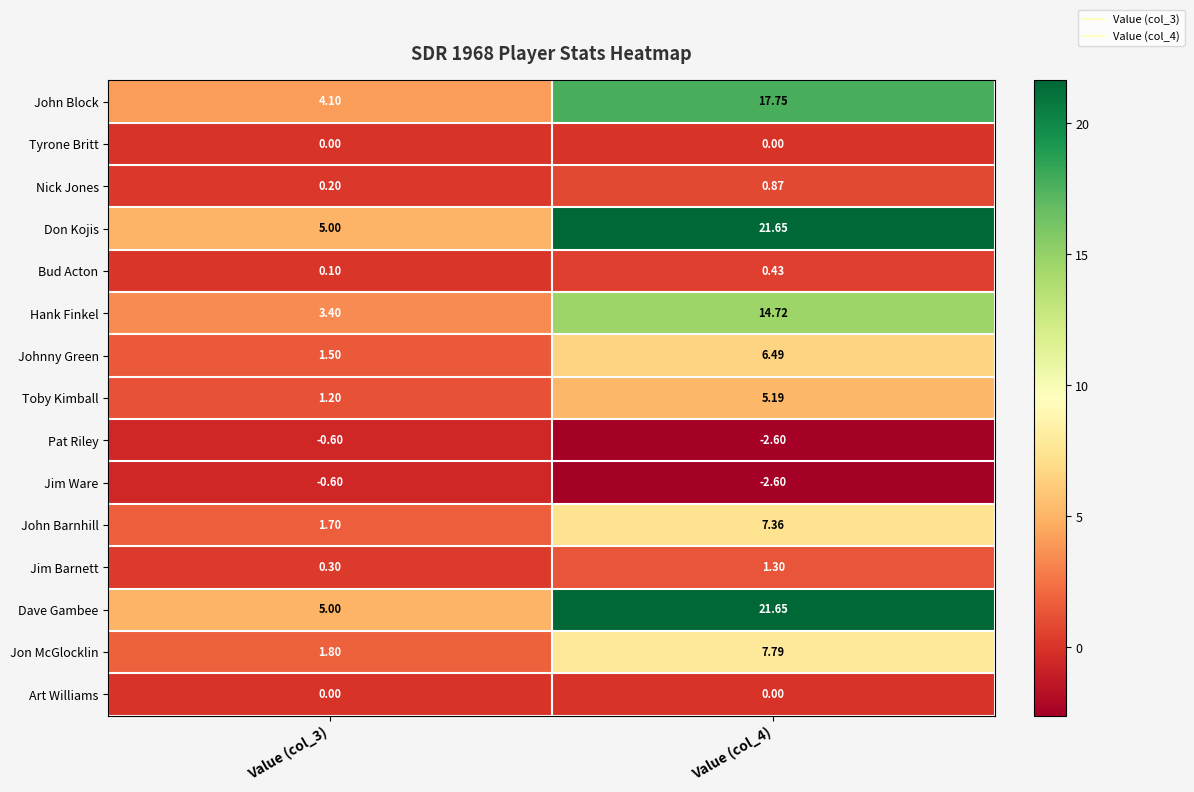

Is the value of John Block at Value (col_4) greater than the value of Dave Gambee at Value (col_4)?

No